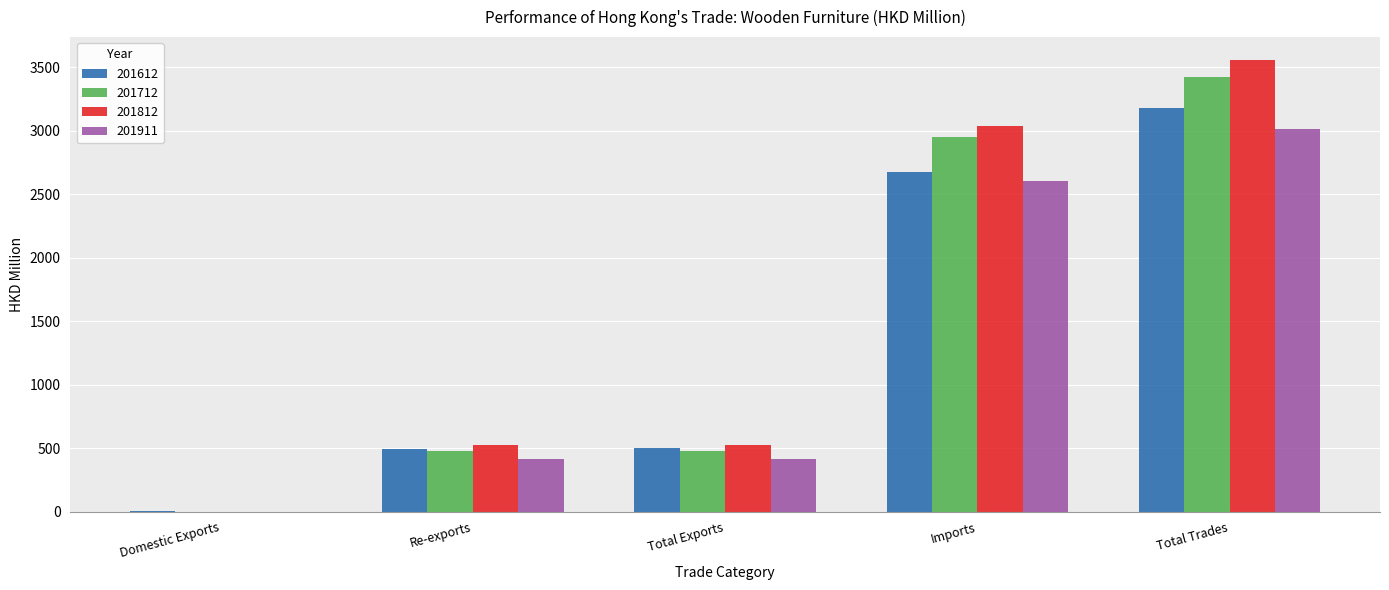

What is the maximum value shown in the chart?

3558.4